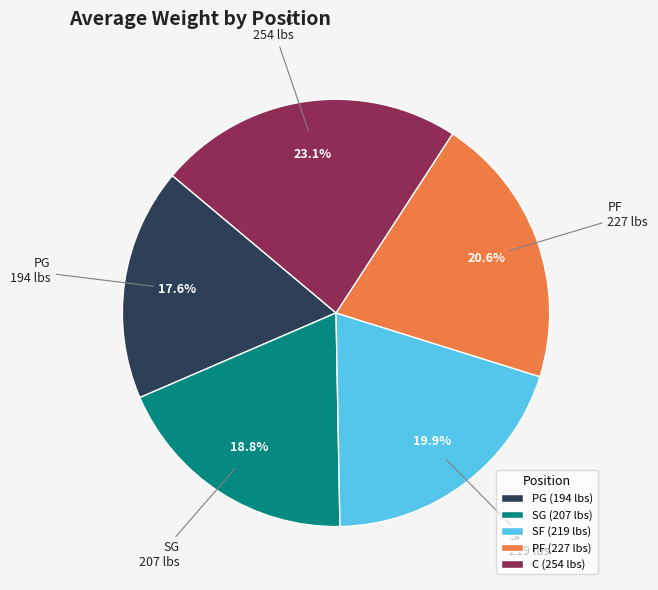

To the nearest percent, what percentage of the pie is PG?

18%